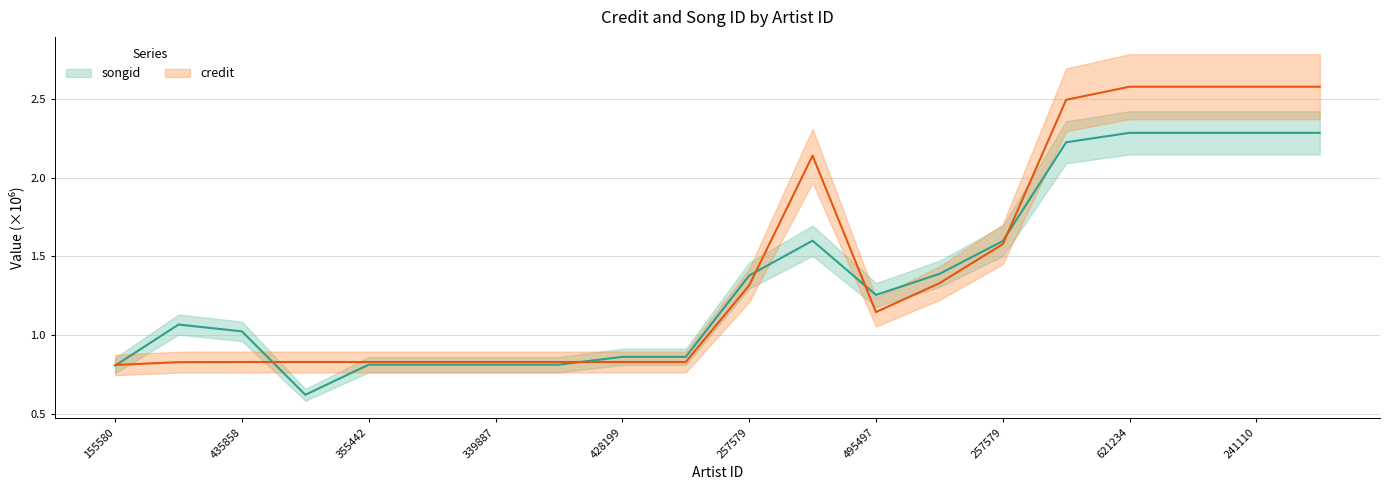

True or false: credit has a value of 3.6 at 9452.

False